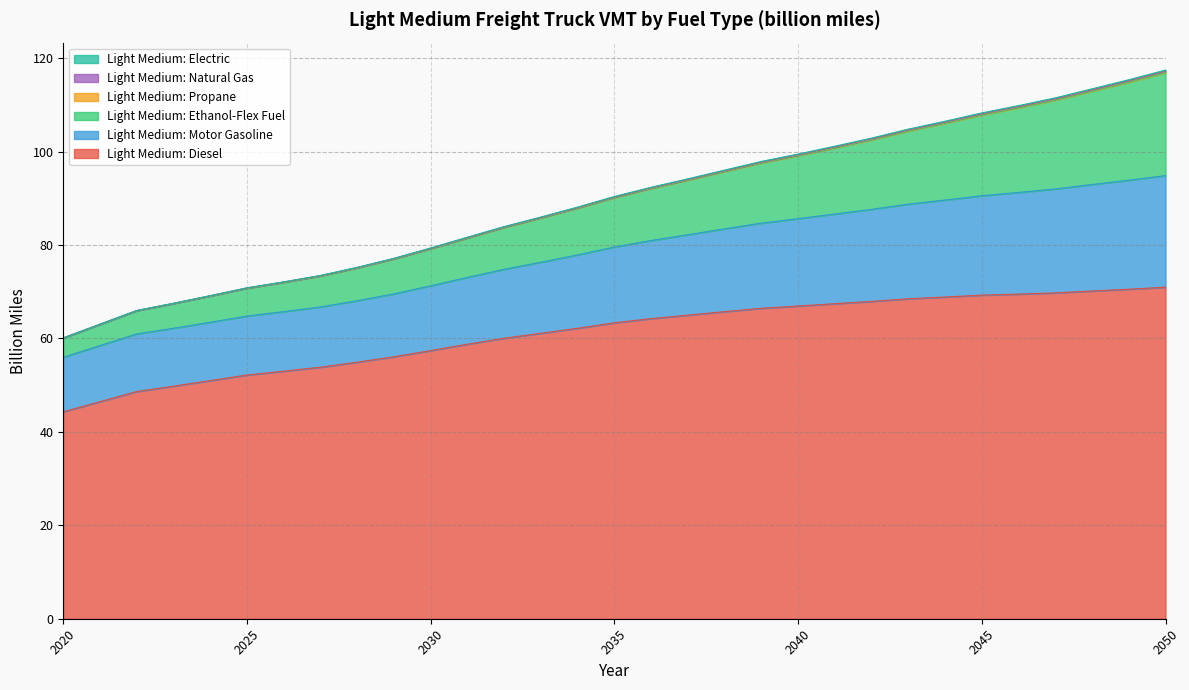

Which category has the highest value in the Light Medium: Diesel series?

2050